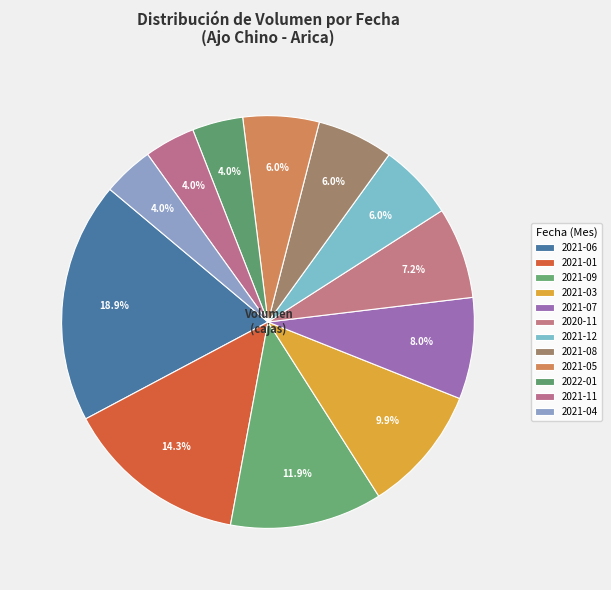

How many segments does this pie chart have?

12